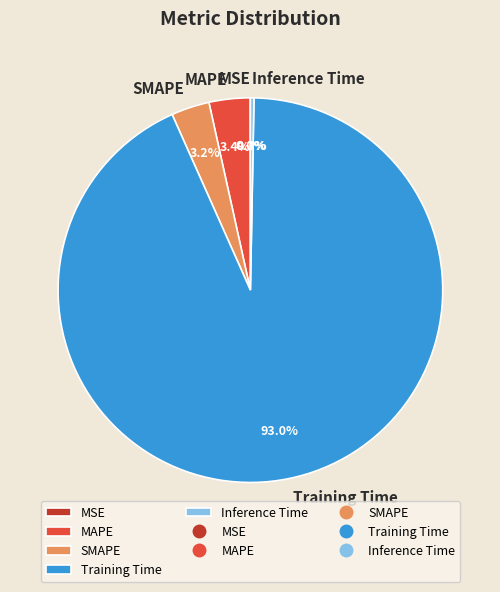

To the nearest percent, what portion does Training Time represent?

93%